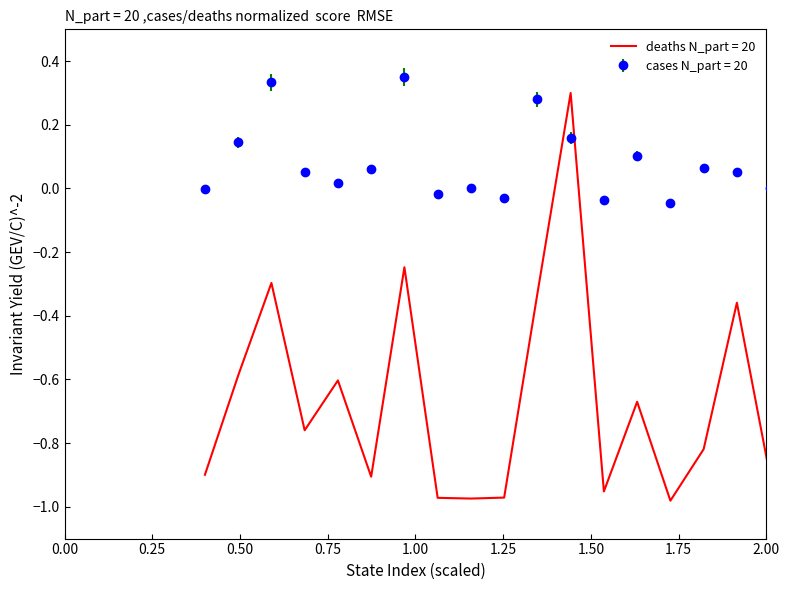

Which series has the largest range (max minus min)?

deaths N_part = 20